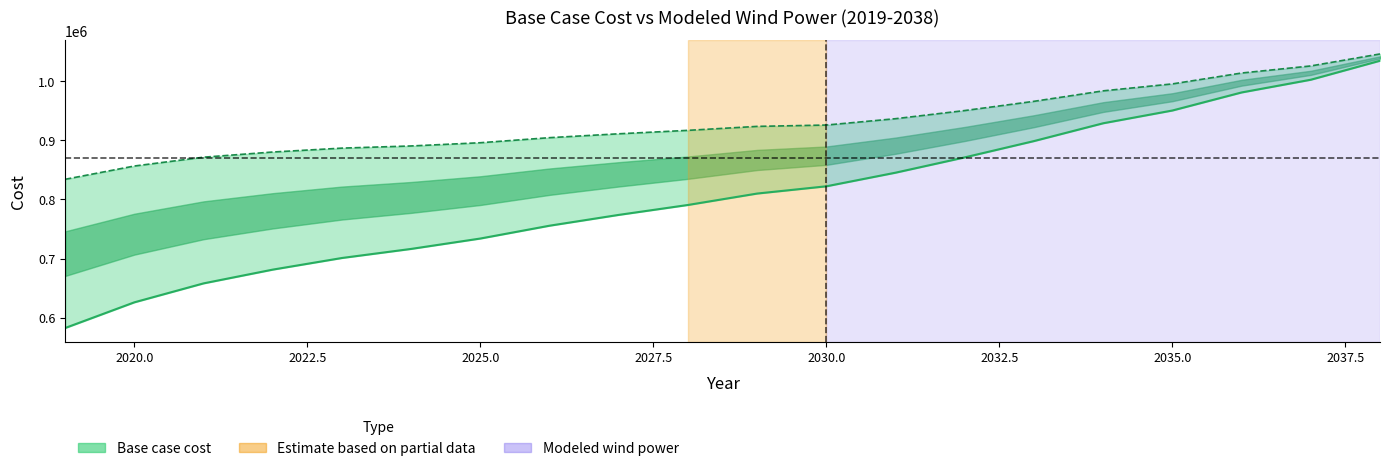

Reading right to left, transcribe all the data shown in this chart.

Base case cost: 1034076.4	1002019.4	980531.0	950050.9	928510.3	898437.6	870925.2	845075.7	822081.3	809829.8	790548.1	773802.8	755542.1	733884.2	716346.4	701019.9	681389.9	658159.7	626168.3	582811.0
Modeled wind power: 1045533.4	1025296.5	1013341.9	994961.7	983241.3	965561.8	949988.5	936233.5	925493.1	923234.1	916536.7	910728.2	904185.7	895637.8	890181.2	886518.0	879956.2	871203.8	856316.8	833907.7